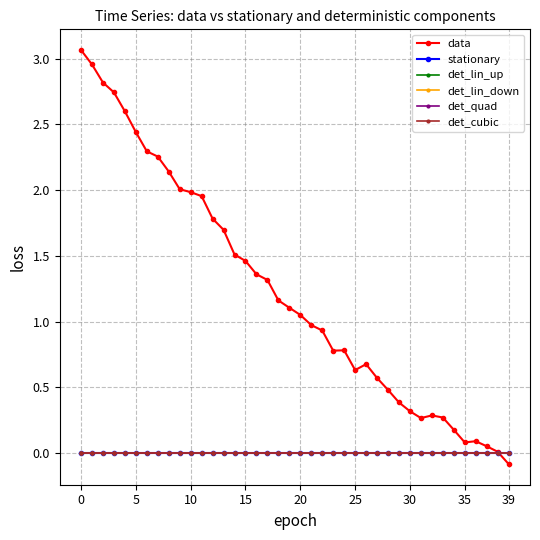

Does the chart have visible grid lines?

Yes